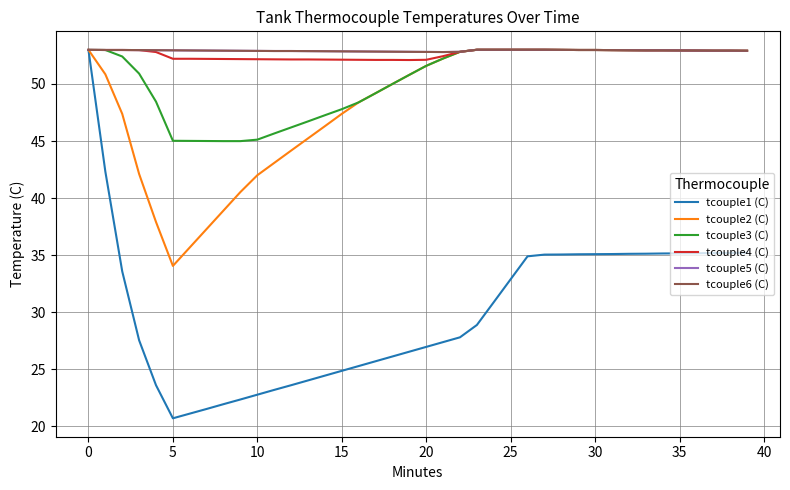

What is the maximum value shown in the chart?

53.0